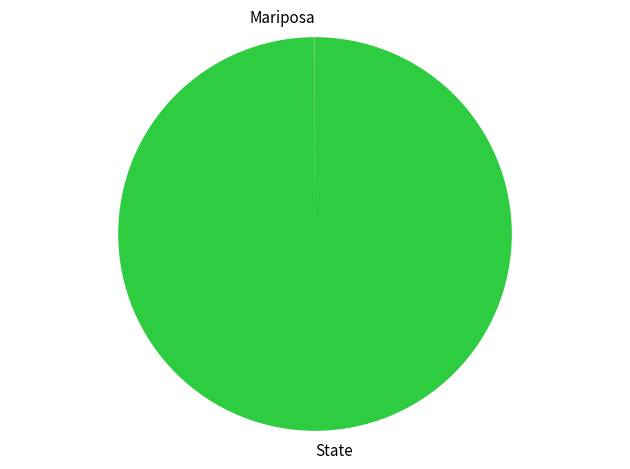

True or false: State accounts for 100% of the total.

True